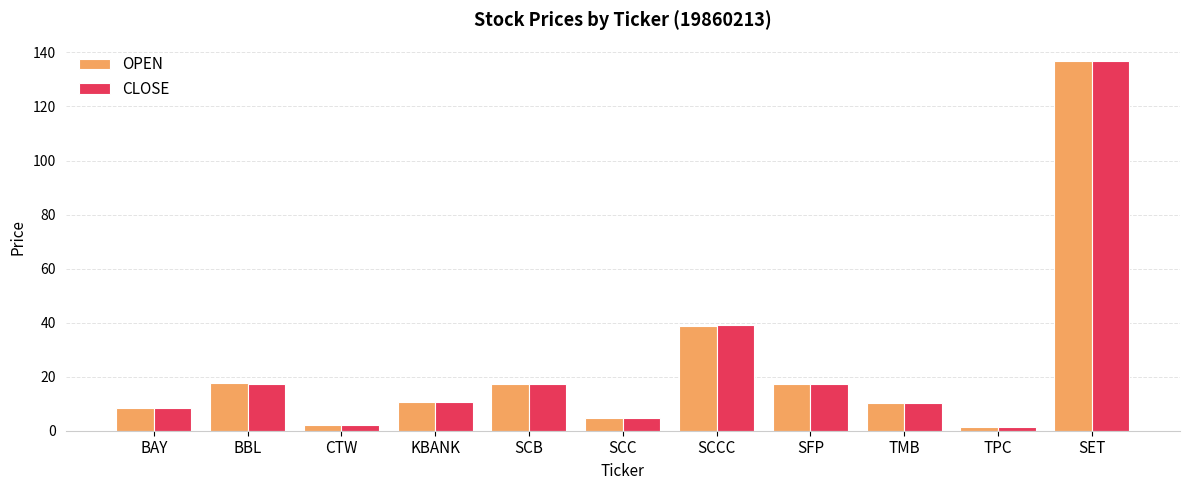

How many categories are shown in the chart?

11